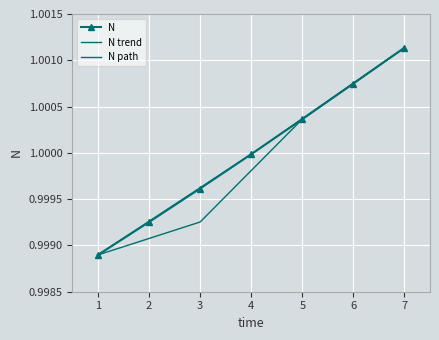

True or false: N has more than 2 points higher than both neighbors.

False